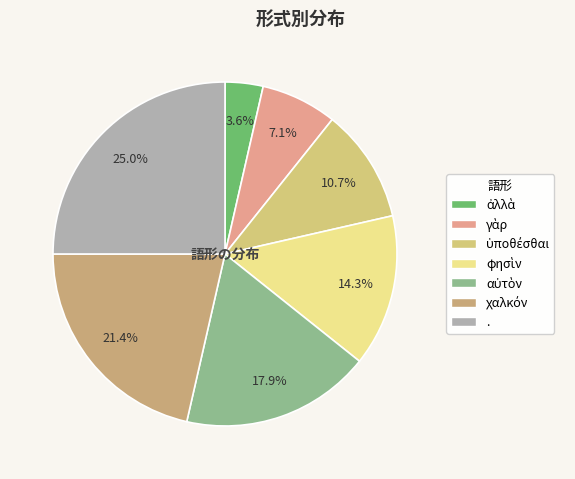

To the nearest percent, what percentage of the pie is ἀλλὰ?

4%